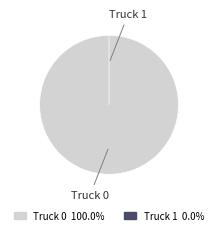

To the nearest percent, what is the combined percentage of Truck 0 and Truck 1?

100%